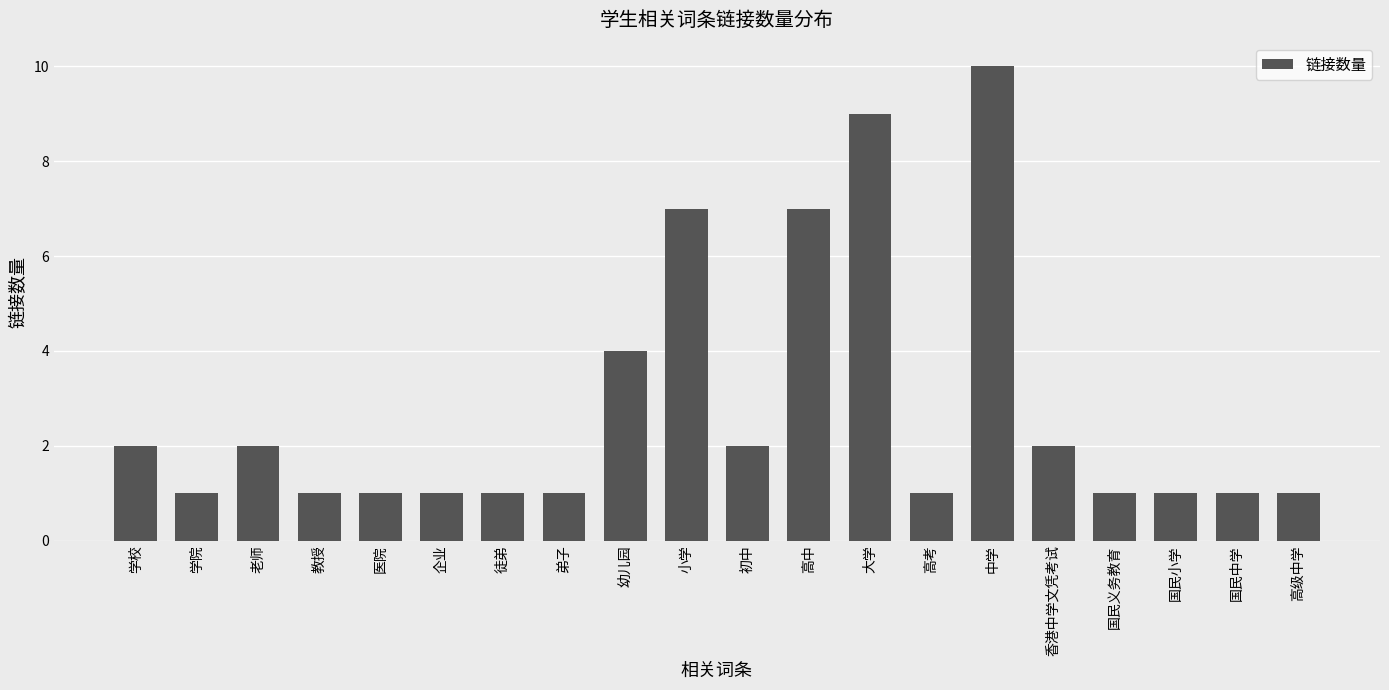

What is the sum of the values at 教授 and 医院?

2